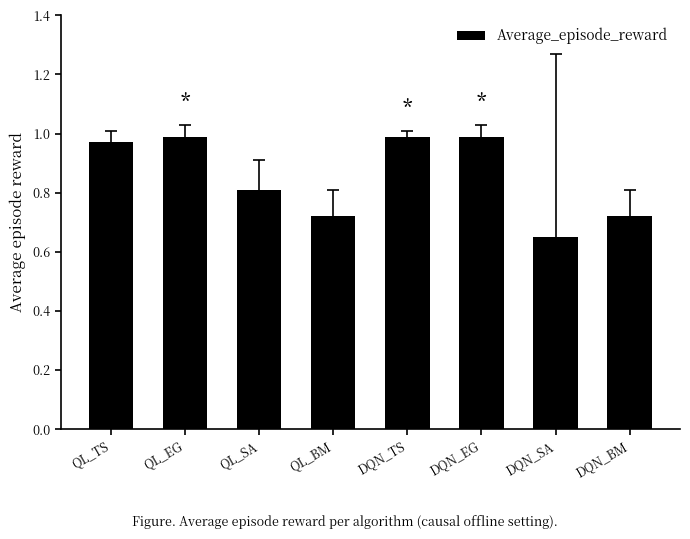

What position from the right is QL_SA?

6